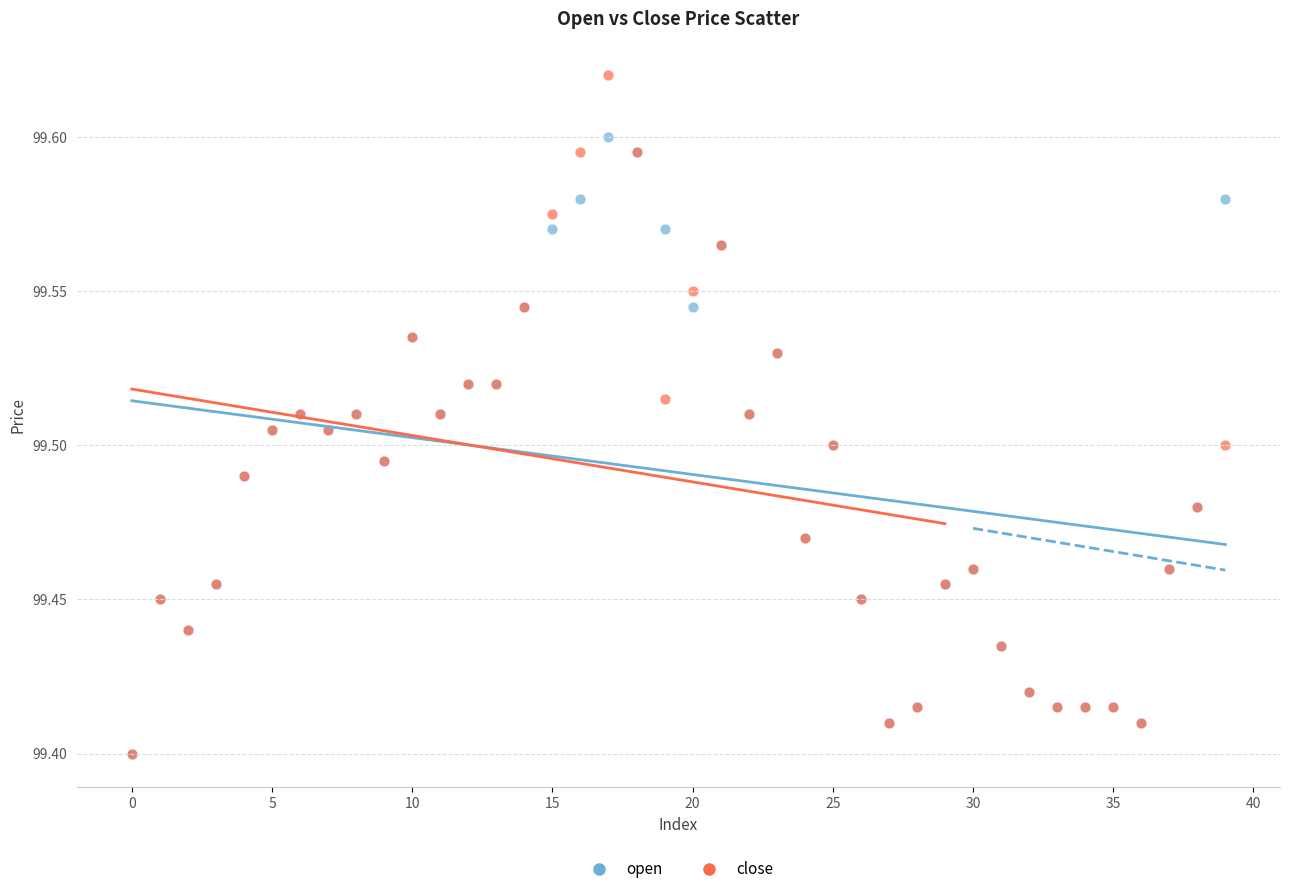

Which series reaches the maximum Y coordinate?

close